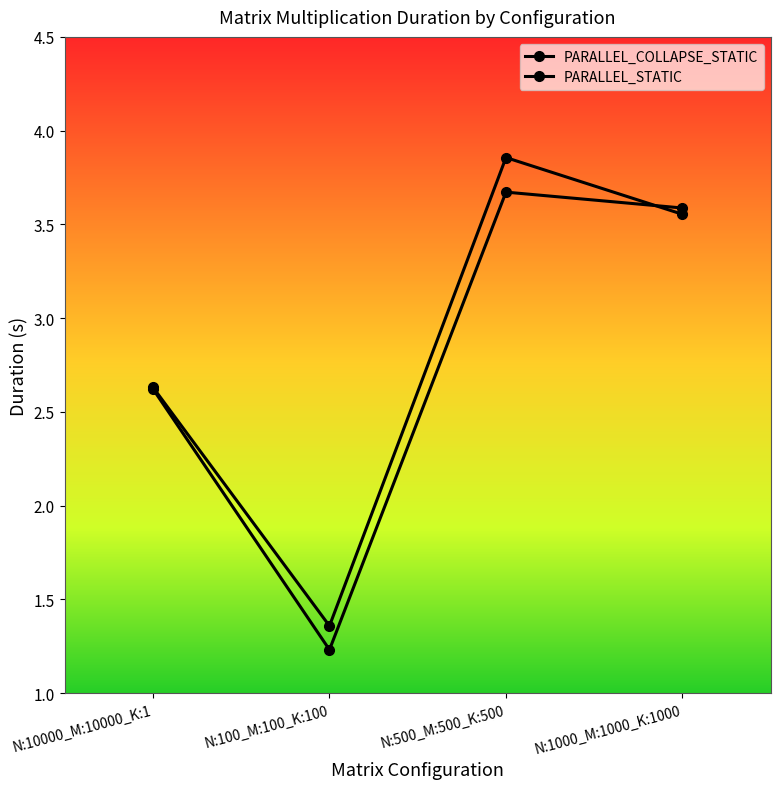

How many PARALLEL_STATIC values are between 2 and 3?

1